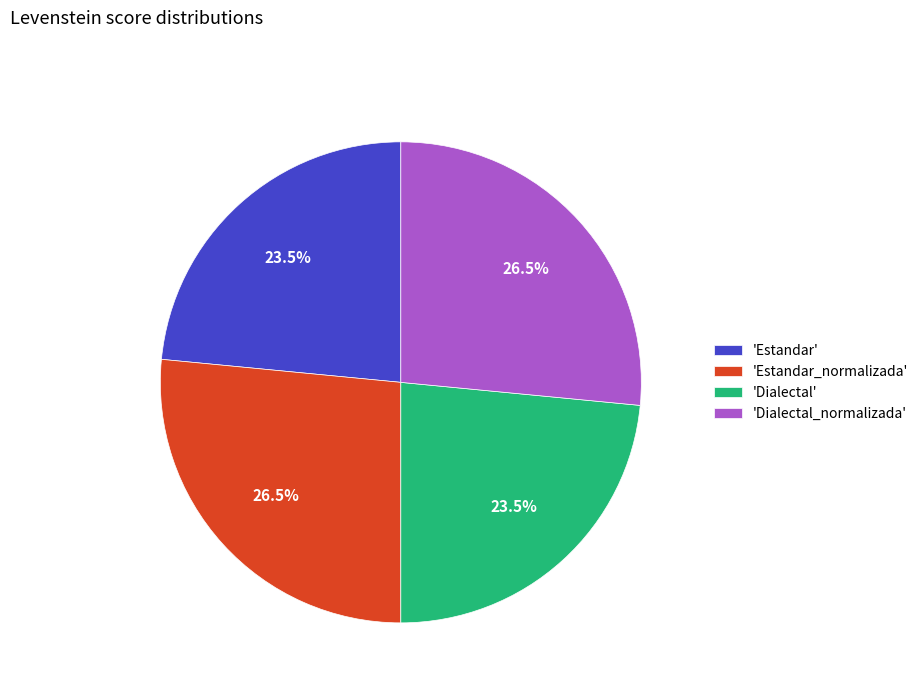

Combined, what portion of the pie is 'Estandar' and 'Dialectal_normalizada'?

50.0%